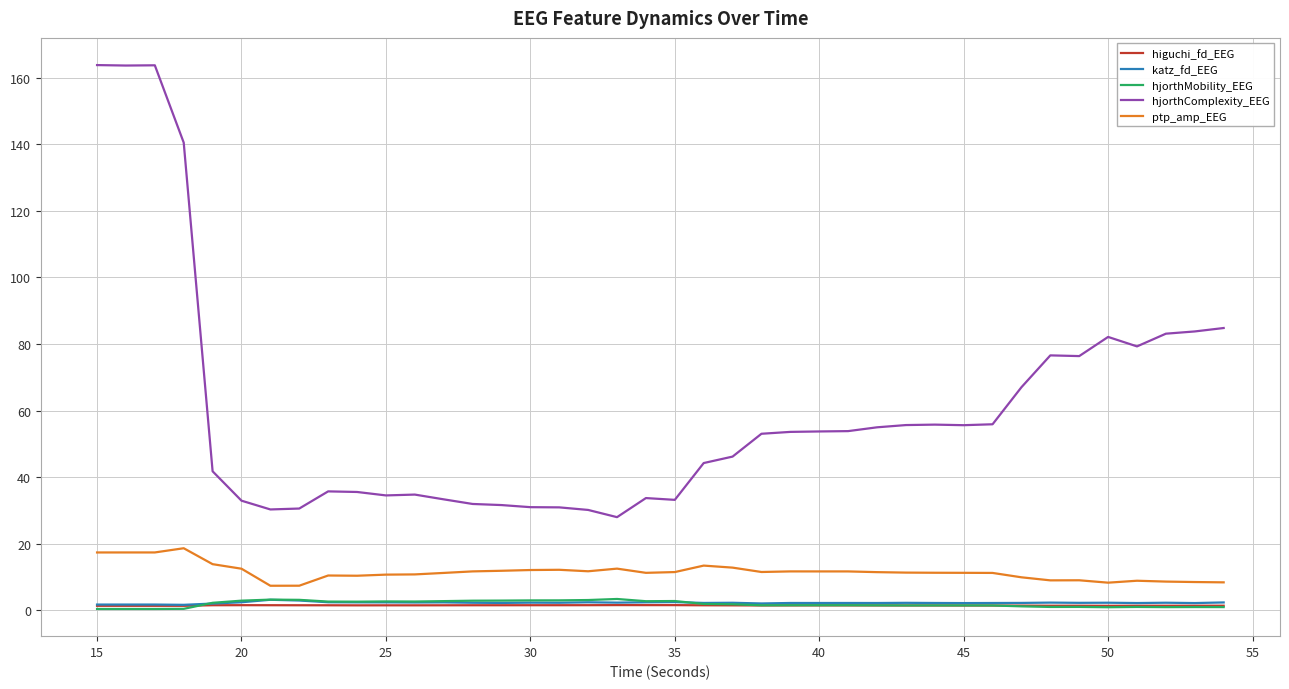

Which series has the largest range (max minus min)?

hjorthComplexity_EEG